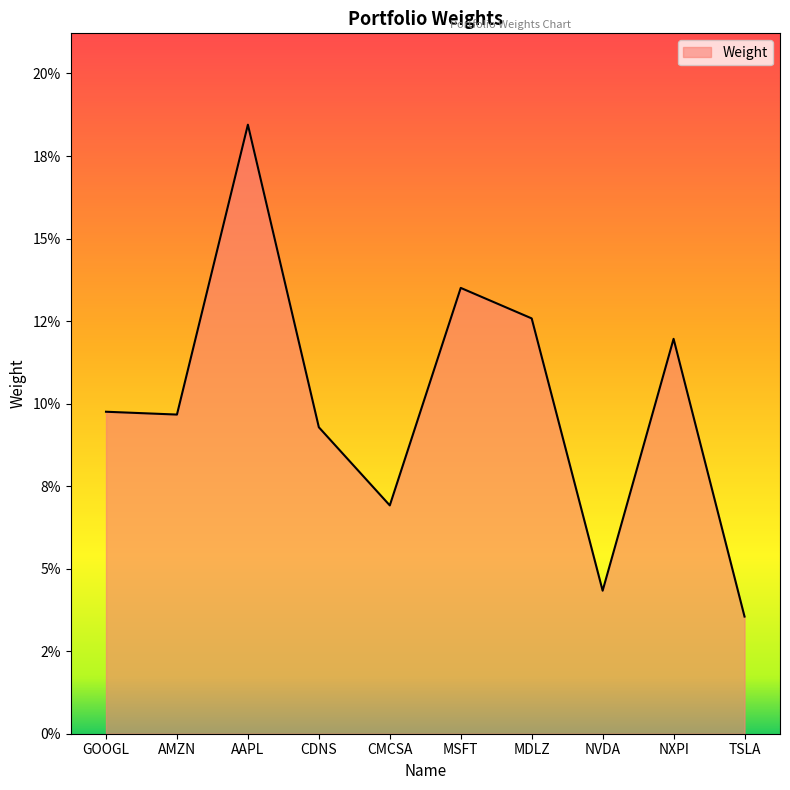

Reading left to right, what are all the values shown in this chart?

GOOGL=0.1	AMZN=0.1	AAPL=0.2	CDNS=0.1	CMCSA=0.1	MSFT=0.1	MDLZ=0.1	NVDA=0.0	NXPI=0.1	TSLA=0.0